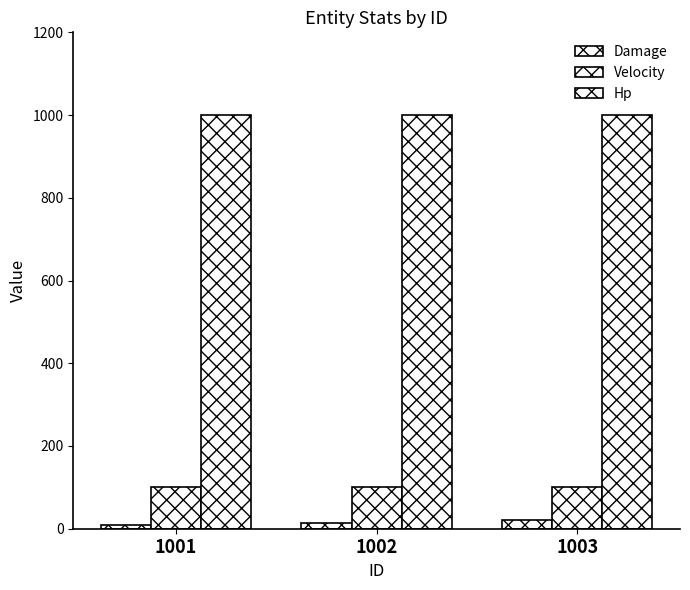

What is the sum of all Damage values?

45